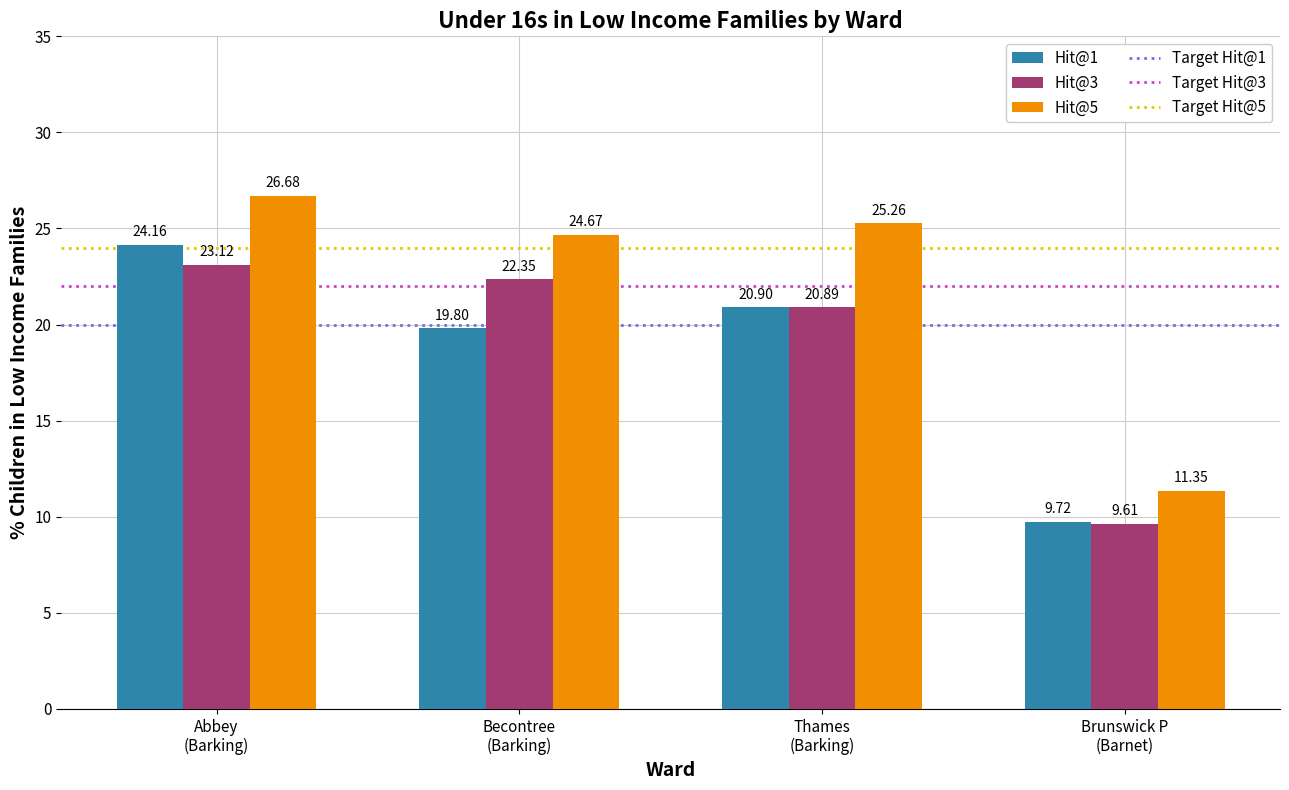

List the labels in order of Hit@1 value, smallest first.

Brunswick P
(Barnet), Becontree
(Barking), Thames
(Barking), Abbey
(Barking)